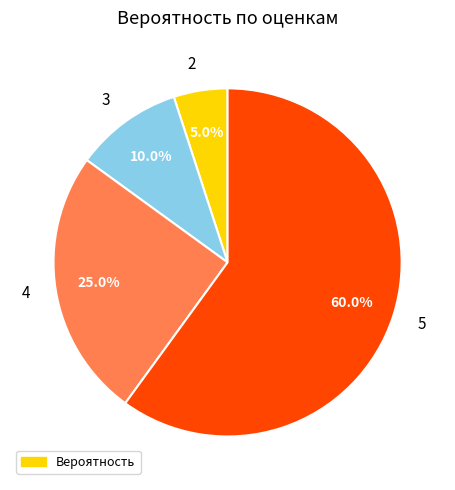

To the nearest percent, what portion does 5 represent?

60%